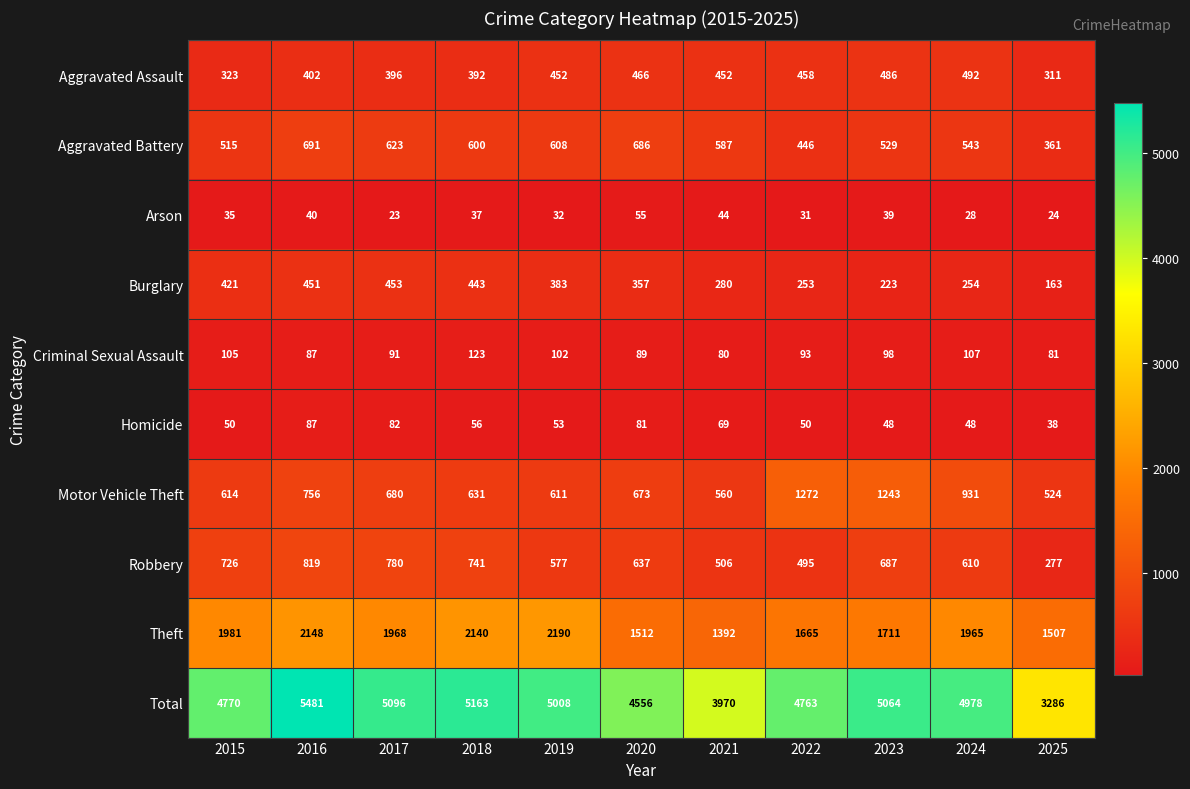

List the series in order of their peak value, lowest first.

Arson, Homicide, Criminal Sexual Assault, Burglary, Aggravated Assault, Aggravated Battery, Robbery, Motor Vehicle Theft, Theft, Total